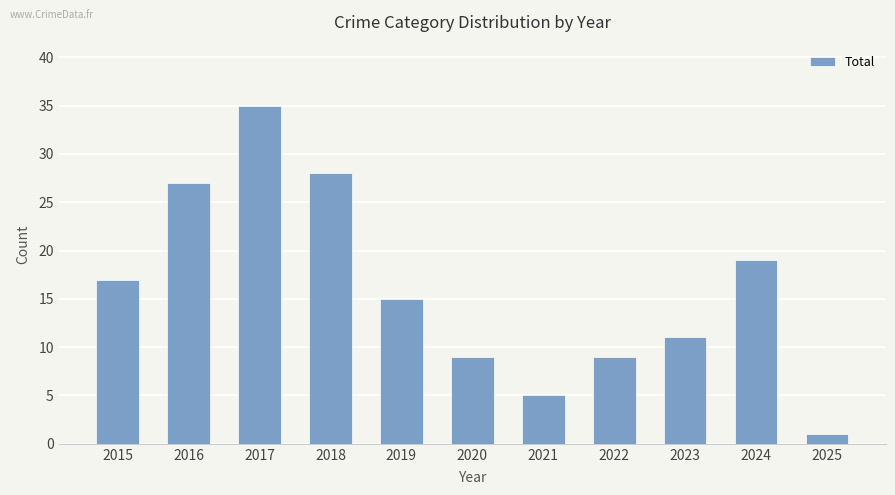

The chart shows a value of 7 at 2015. True or false?

False